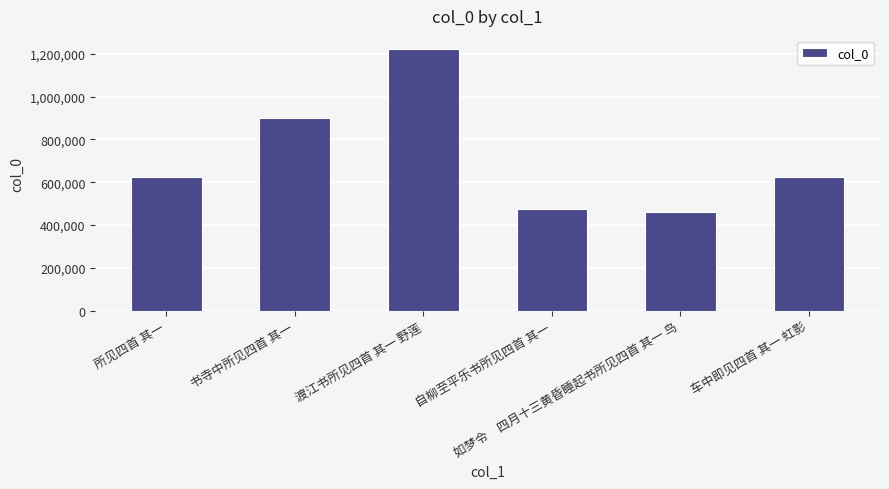

What is the value of the 5th bar from the left?

460288